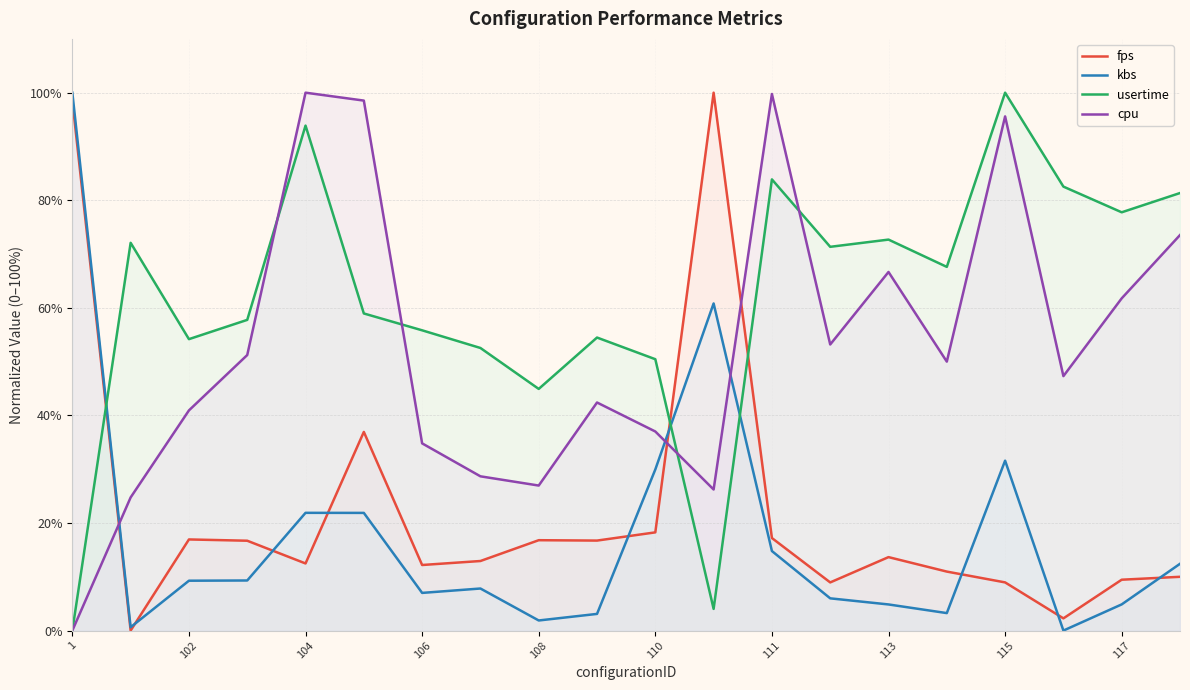

At which label does cpu reach its minimum?

1